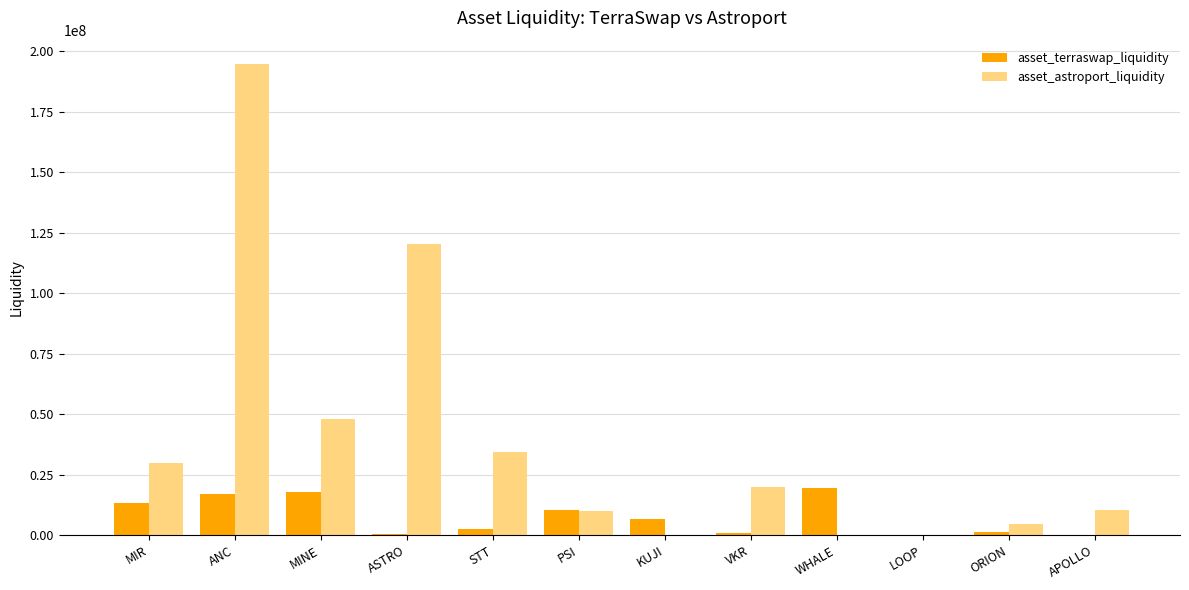

What is the difference between the asset_astroport_liquidity values at STT and APOLLO?

23948290.7